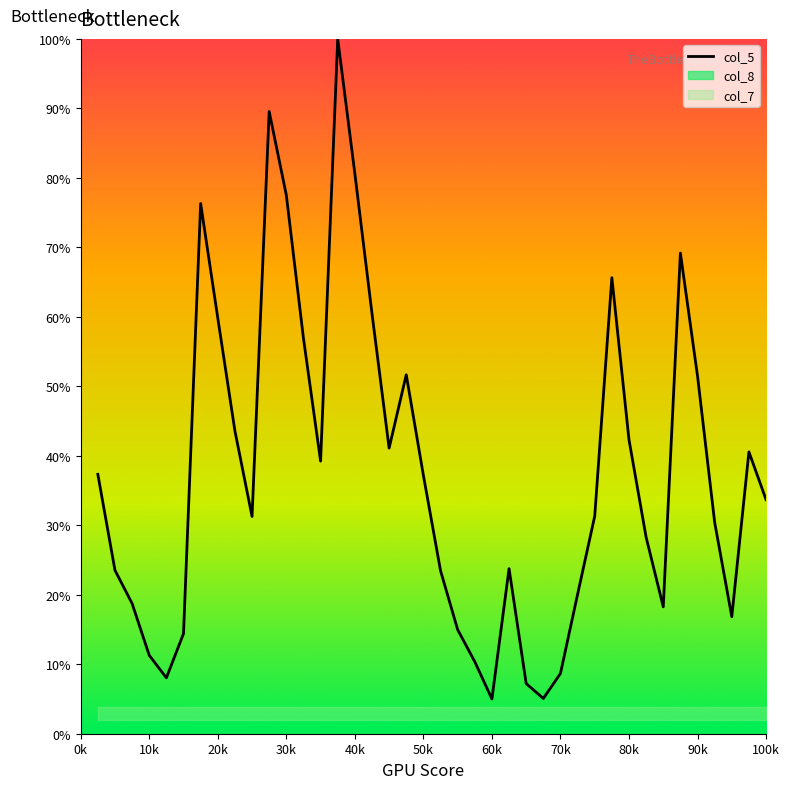

How many interior local valleys (lower than both neighbors) does the data have?

8